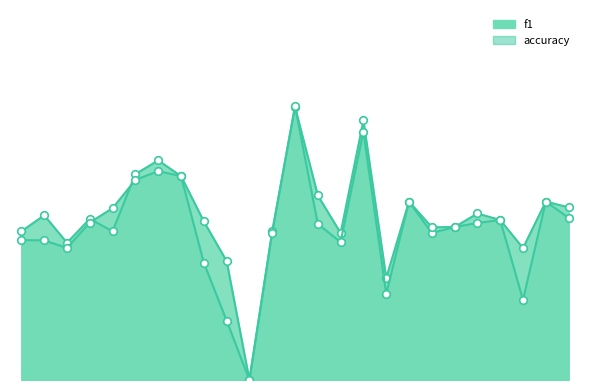

At which category is the sum across all series the highest?

13